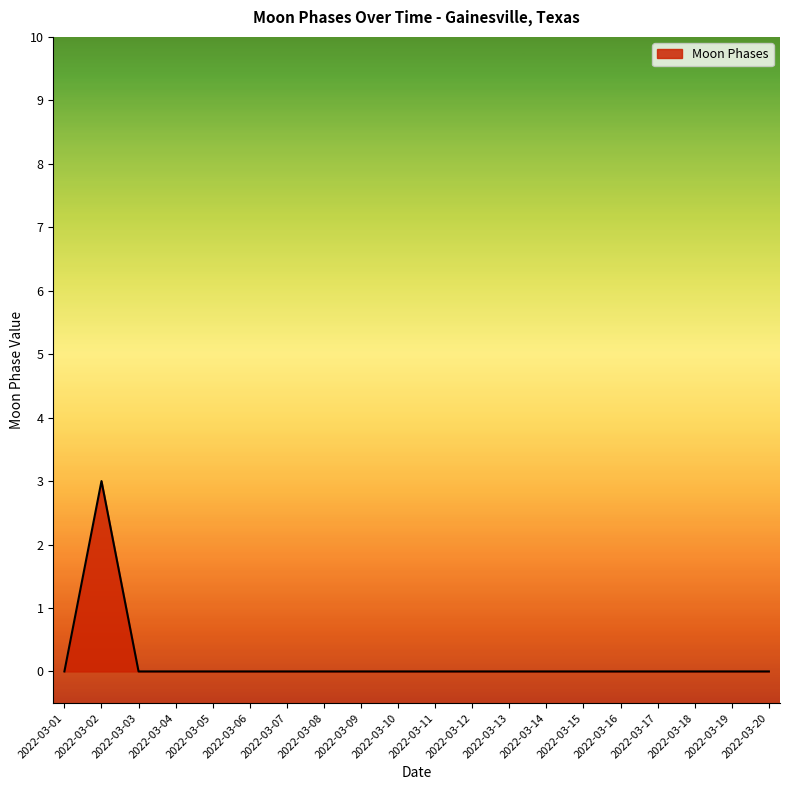

At which category does the chart reach its peak across all series?

2022-03-02